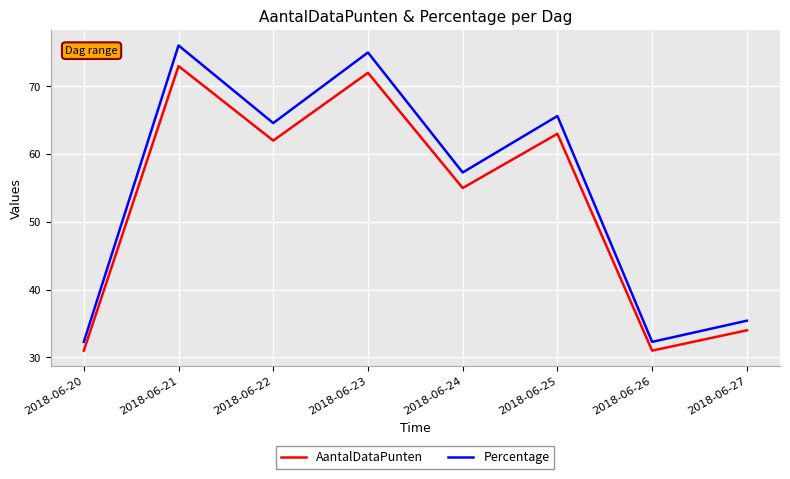

What is the sum of all AantalDataPunten values?

421.0